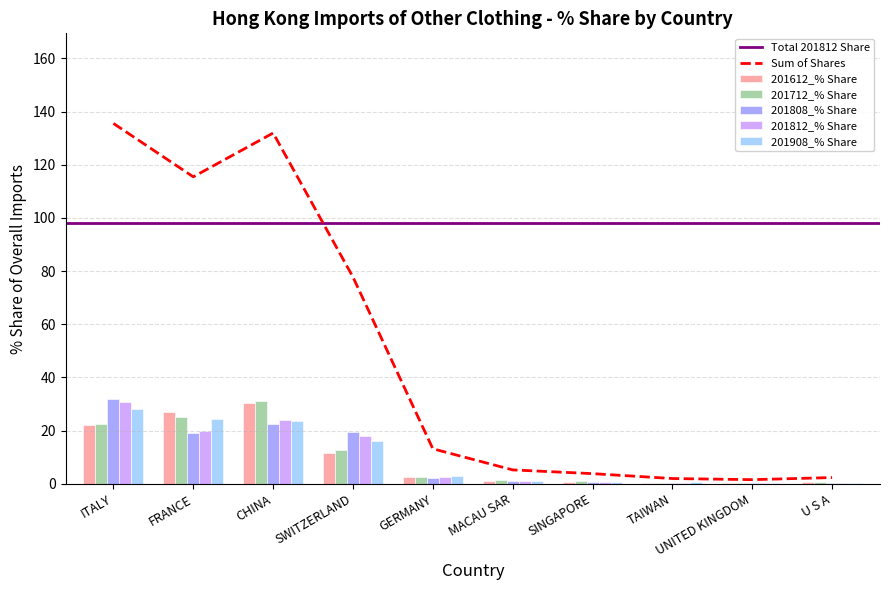

What is the sum of all 201908_% Share values?

98.3